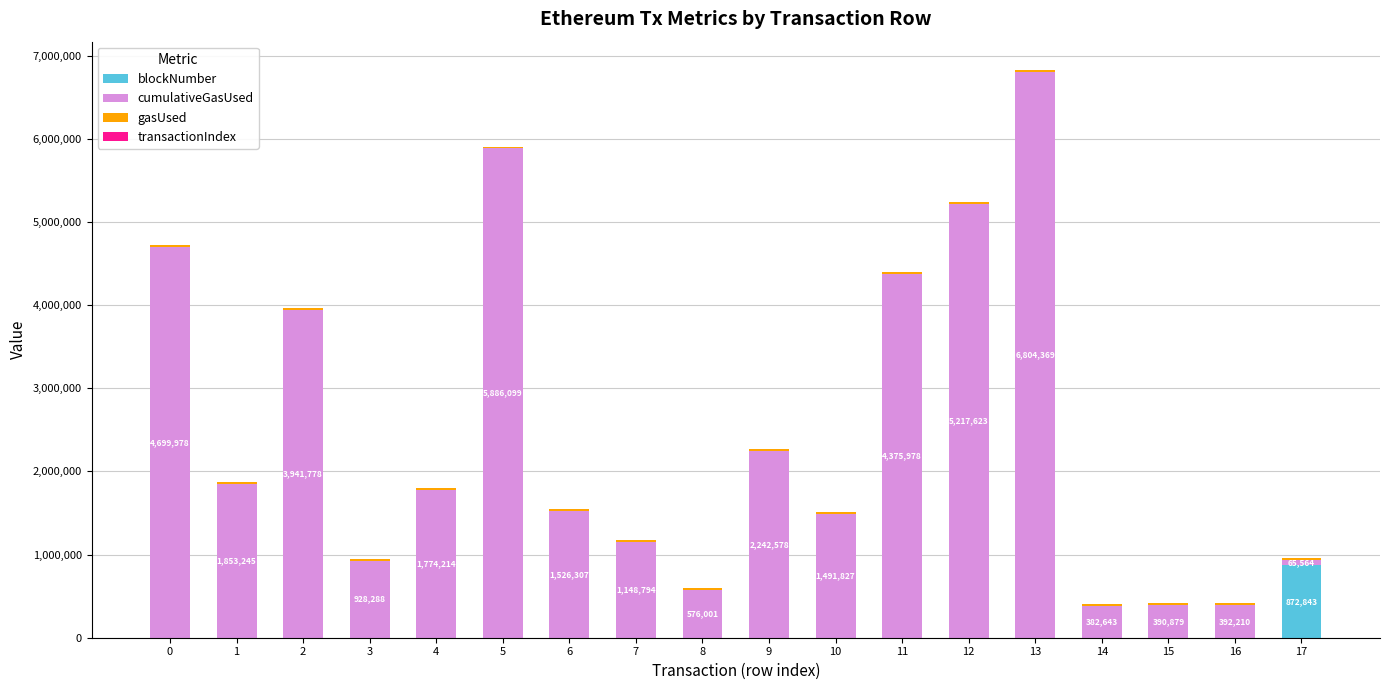

How many categories are shown in the chart?

18